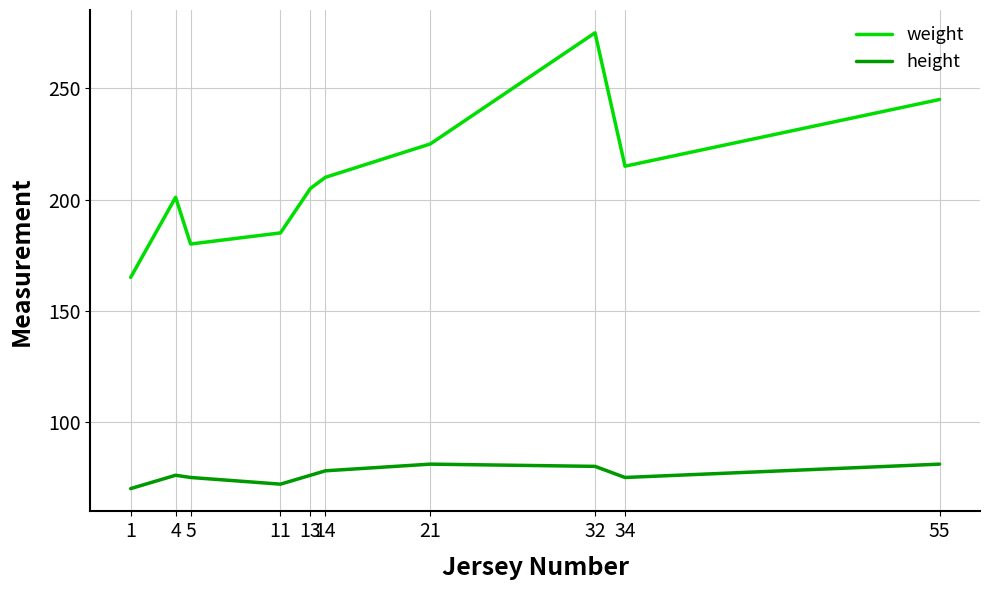

True or false: height and weight cross at least once.

False